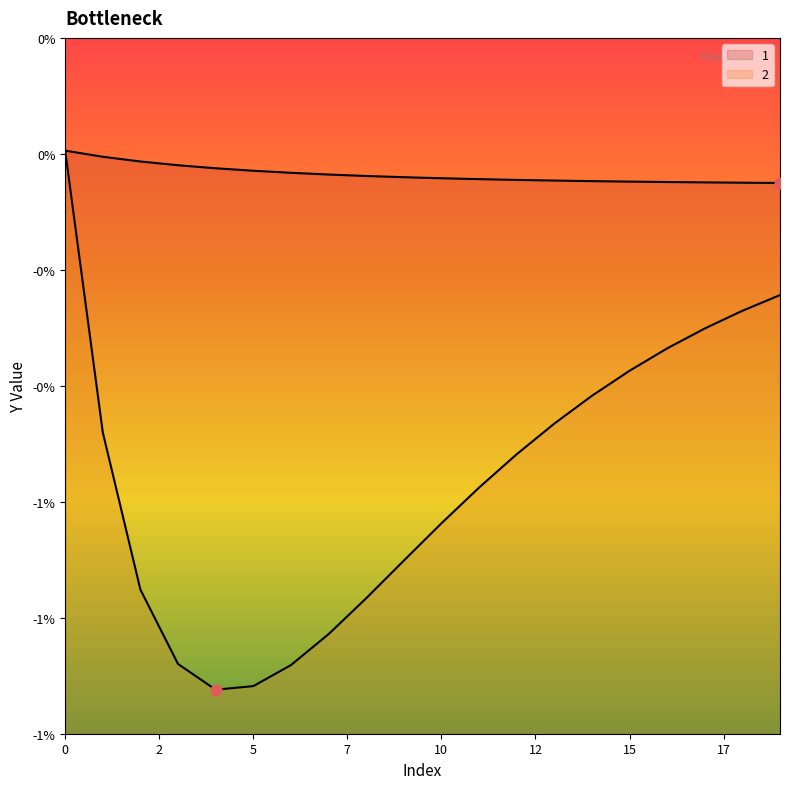

Which series reaches the maximum Y coordinate?

1